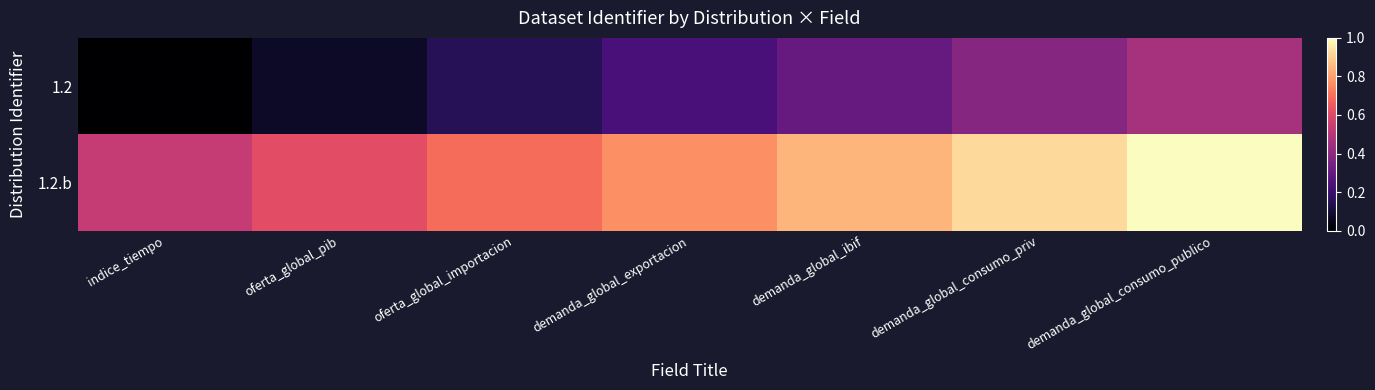

What is the total value across all series at demanda_global_ibif?

1.2